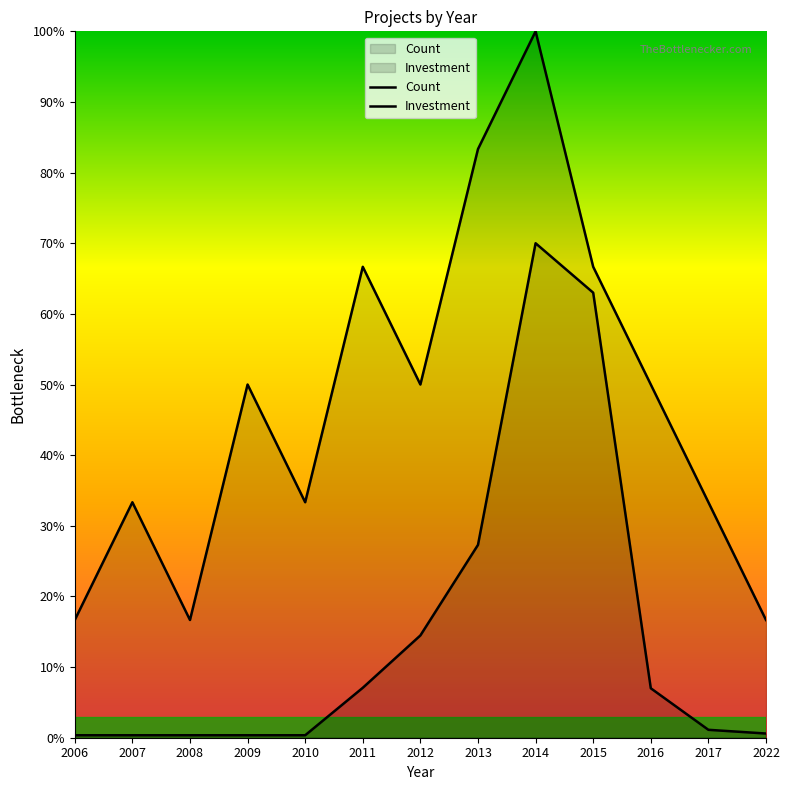

How many interior local peaks does the Investment series have?

1